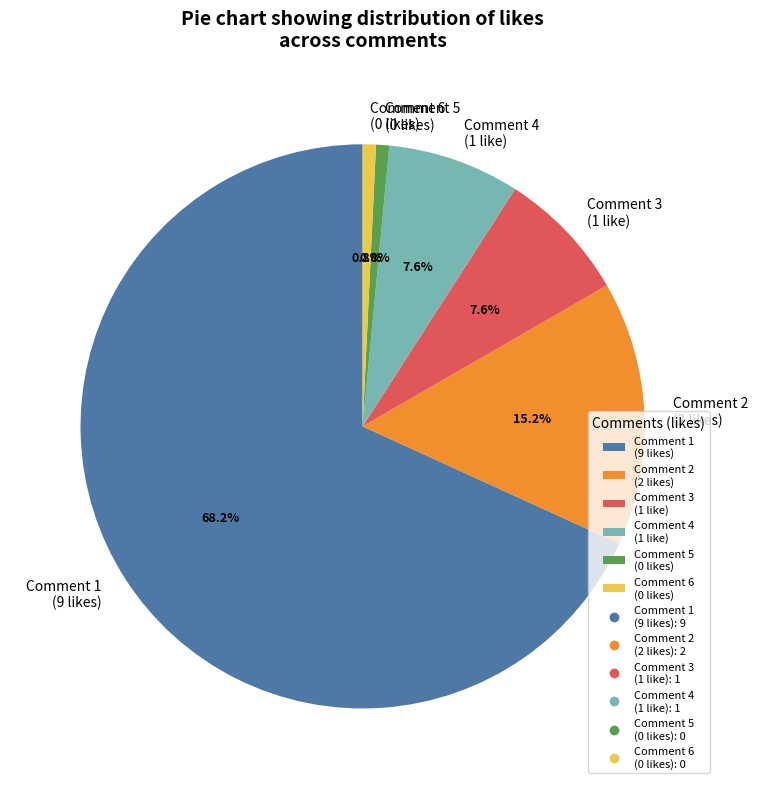

Approximately how many times larger is the value at Comment 1 (9 likes) compared to Comment 2 (2 likes)?

4.5